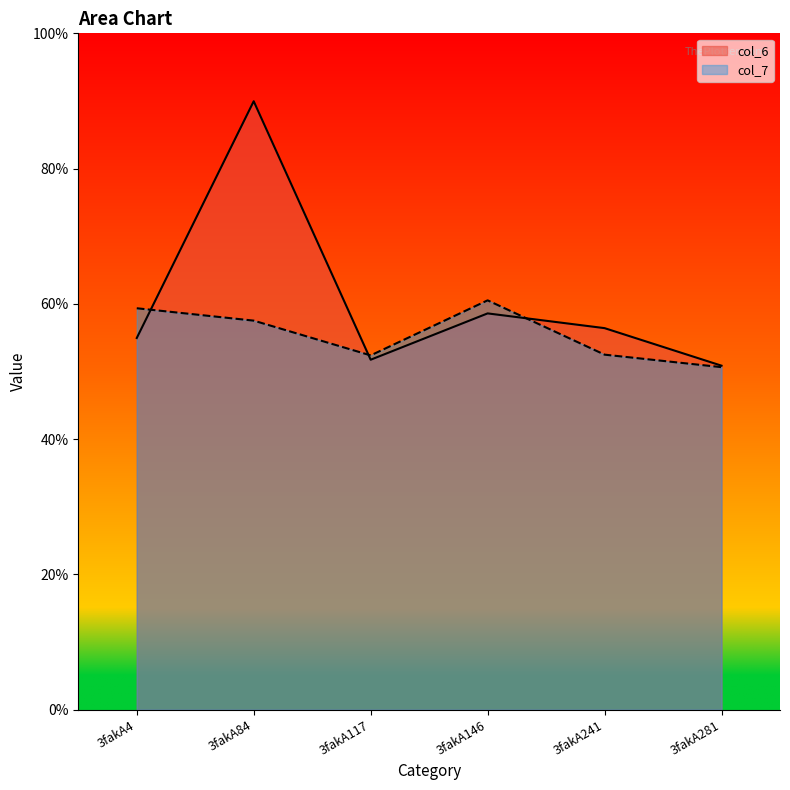

What is the difference between the maximum and second lowest values in the col_6 series?

3.8